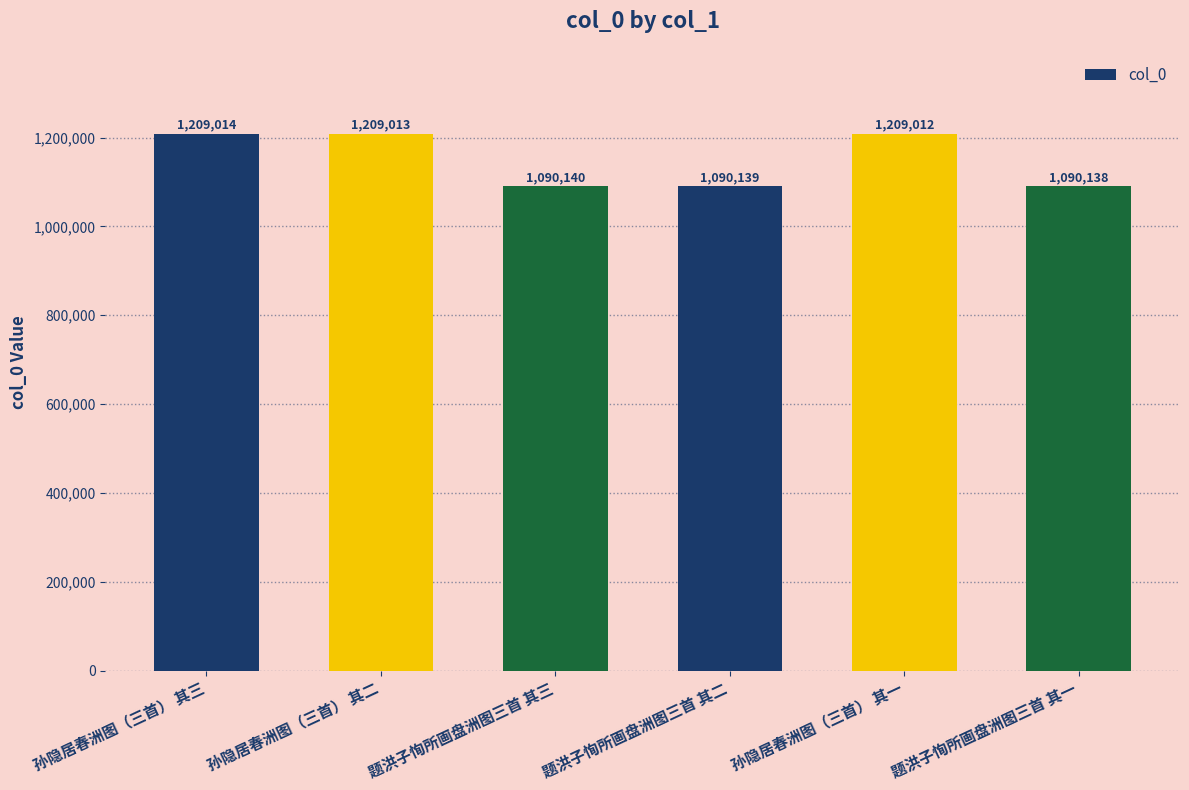

The chart shows a value of 625111 at 题洪子恂所画盘洲图三首 其一. True or false?

False